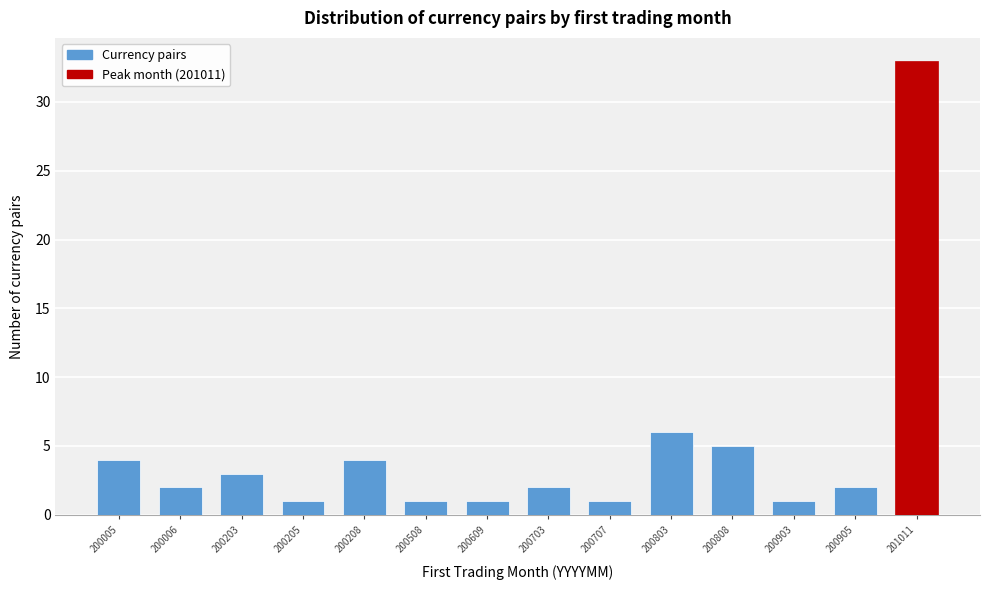

Reading left to right, transcribe all the data shown in this chart.

200005=4	200006=2	200203=3	200205=1	200208=4	200508=1	200609=1	200703=2	200707=1	200803=6	200808=5	200903=1	200905=2	201011=33